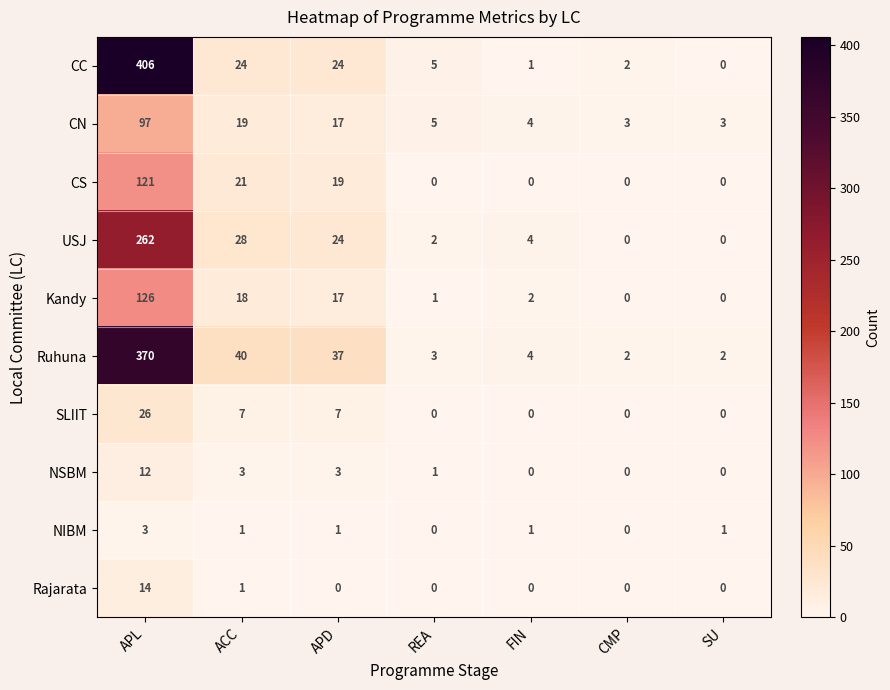

Which category has the highest value in the SLIIT series?

APL